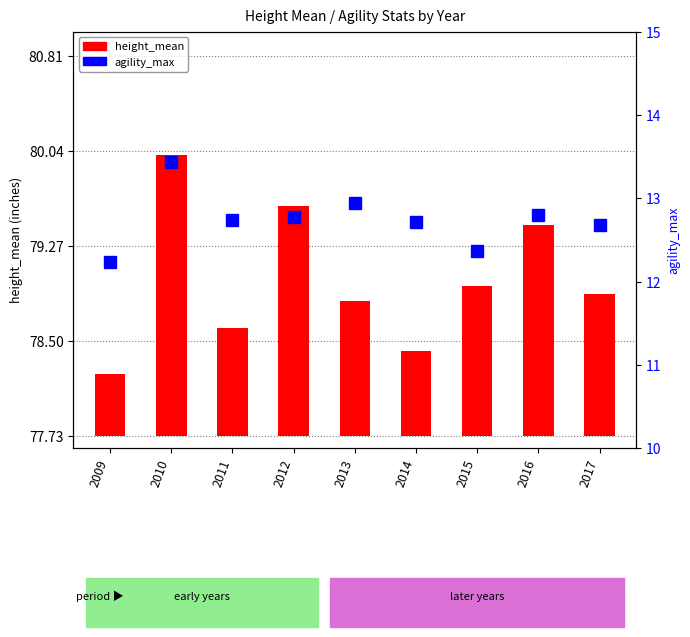

What is the difference between the agility_max values at 2017 and 2010?

0.8